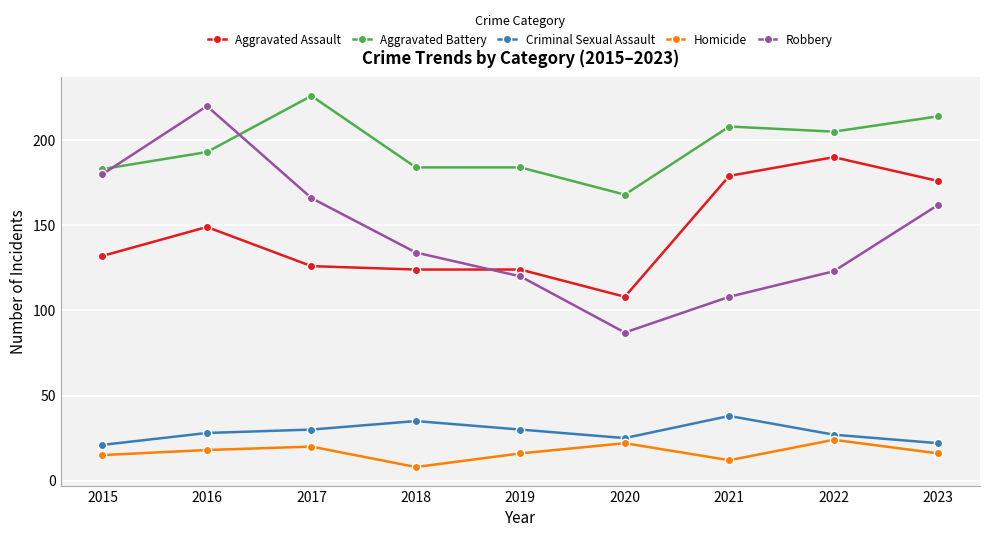

What is the value of the Homicide point at the 8th from the left?

24